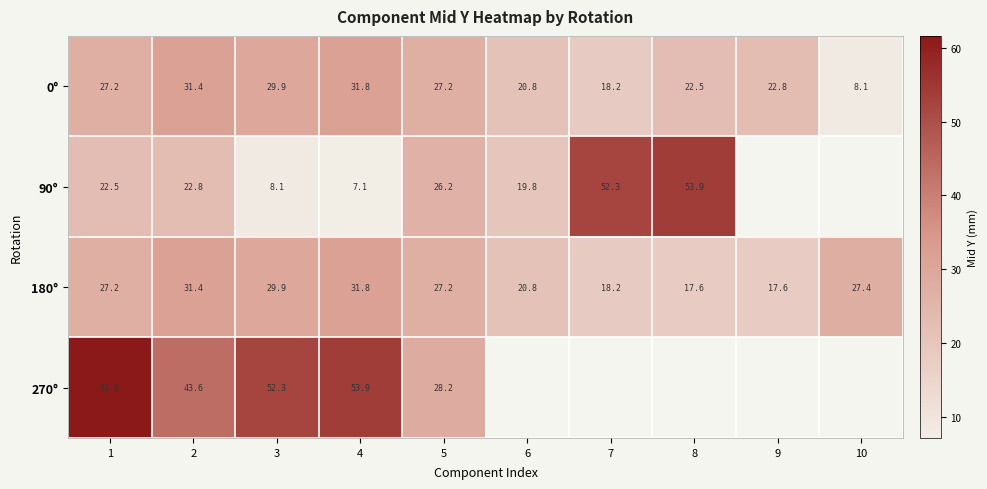

What is the sum of the 90° values at 4 and 5?

33.4